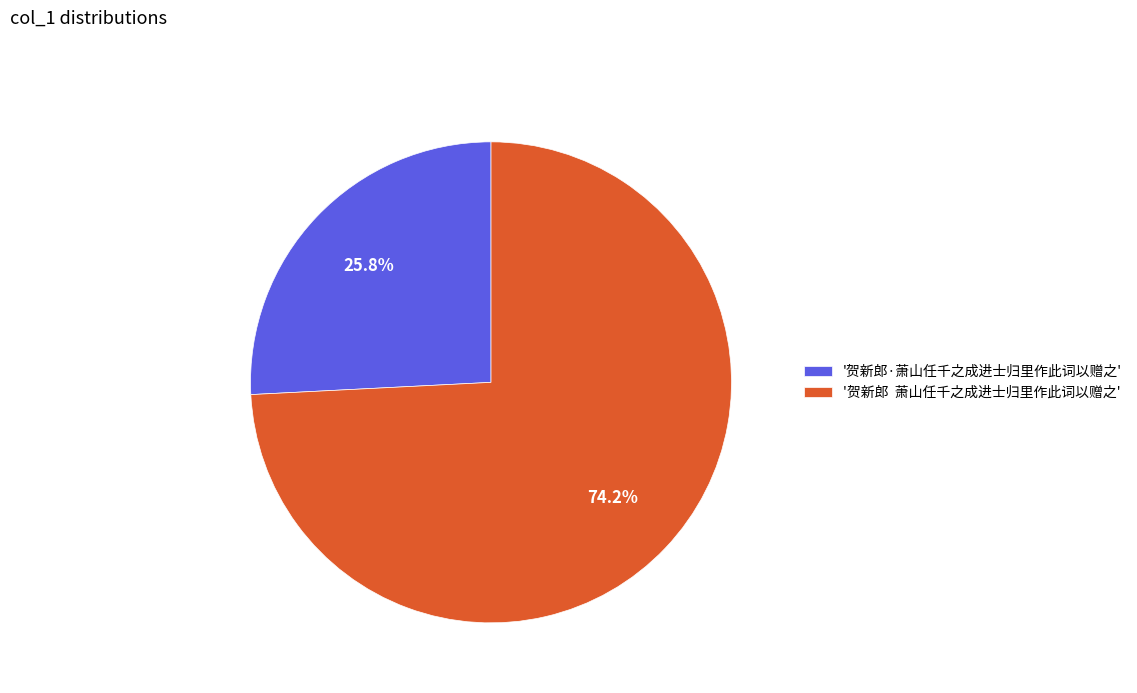

What is the ratio of the value at '贺新郎·萧山任千之成进士归里作此词以赠之' to the value at '贺新郎 萧山任千之成进士归里作此词以赠之'?

0.3